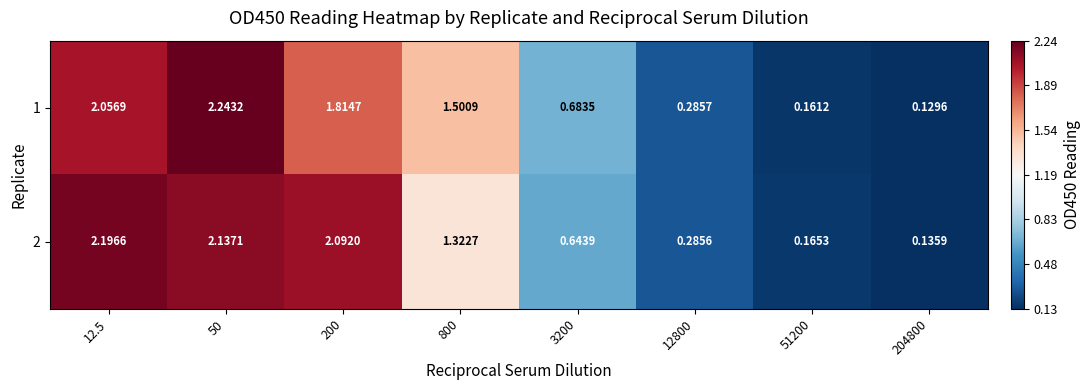

Which series has the largest range (max minus min)?

1